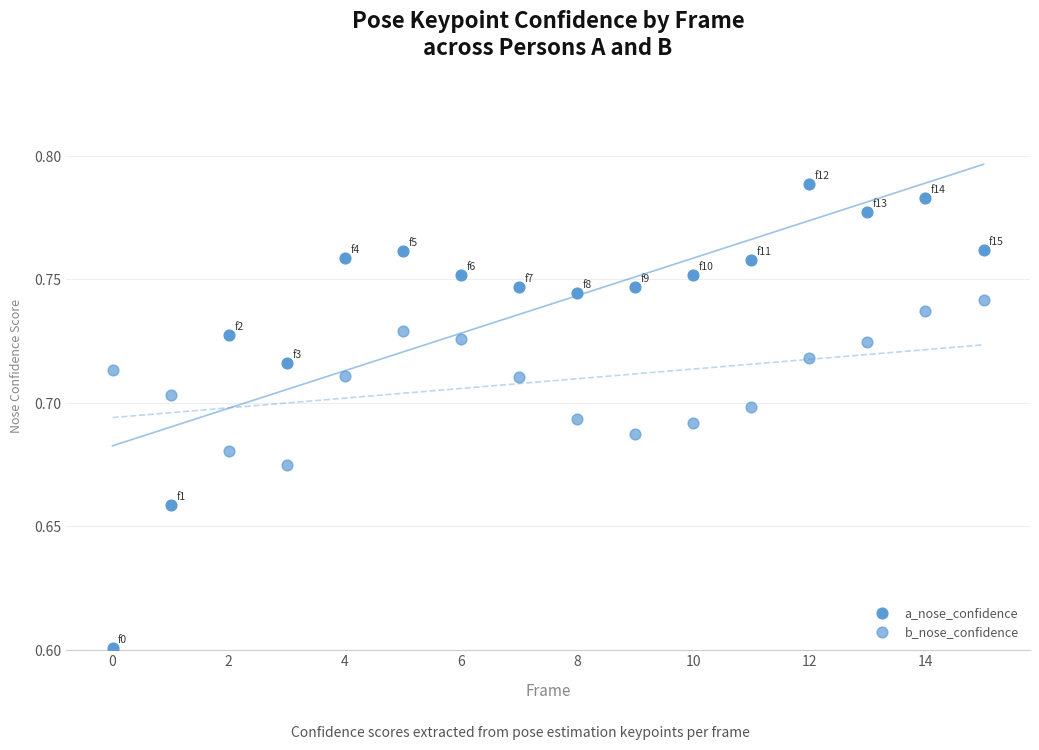

How many data points are displayed?

32